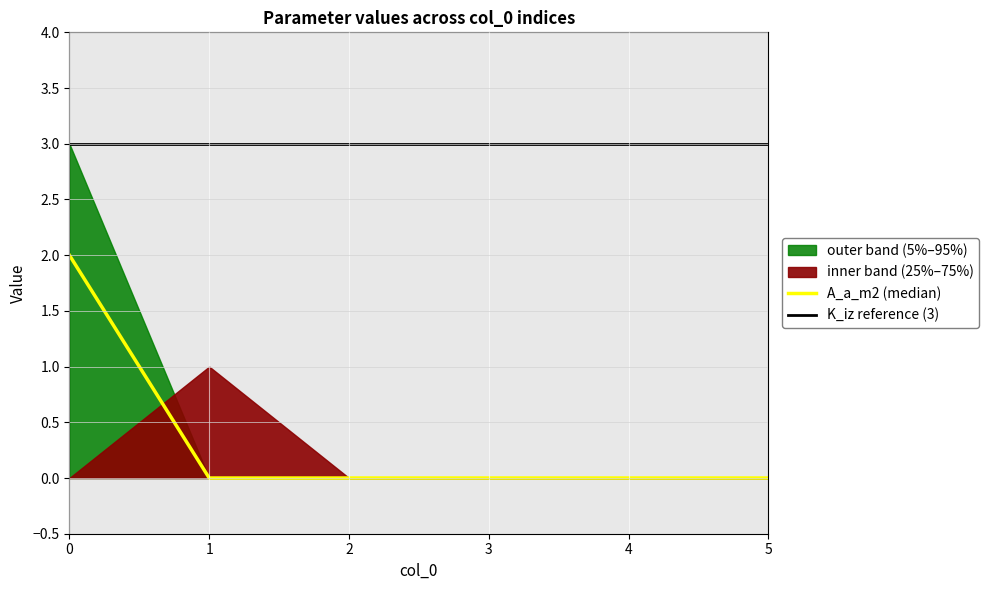

The value of A_a_m2 (median) at 5 is -1. True or false?

False